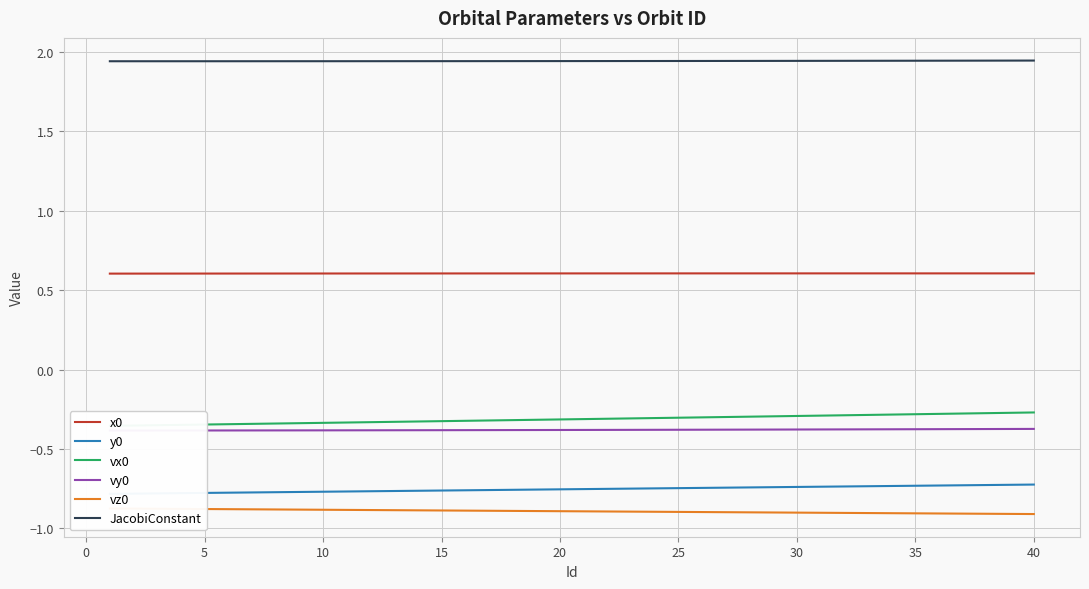

What is the lowest value of the x0 series?

0.6